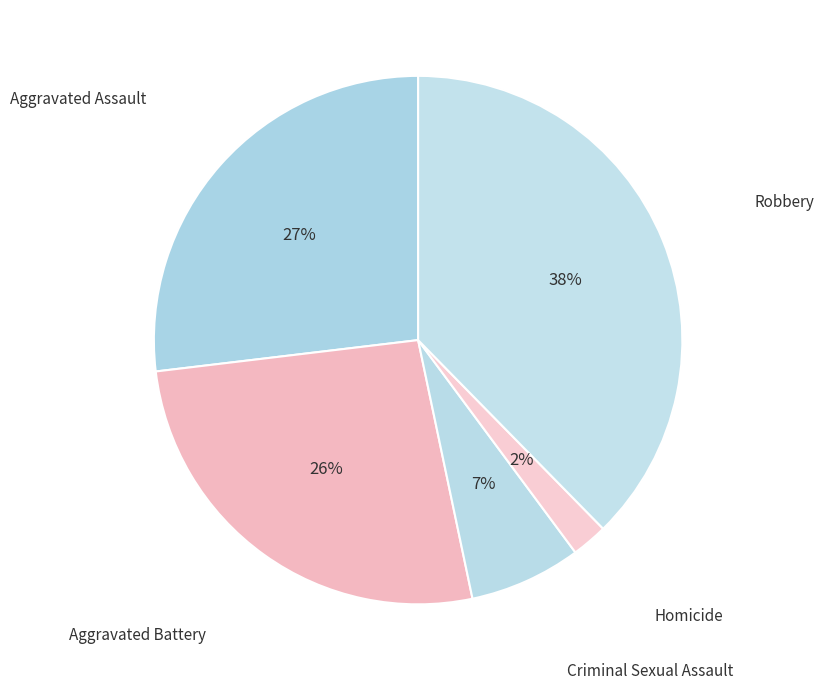

To the nearest percent, what is the average slice percentage?

20%